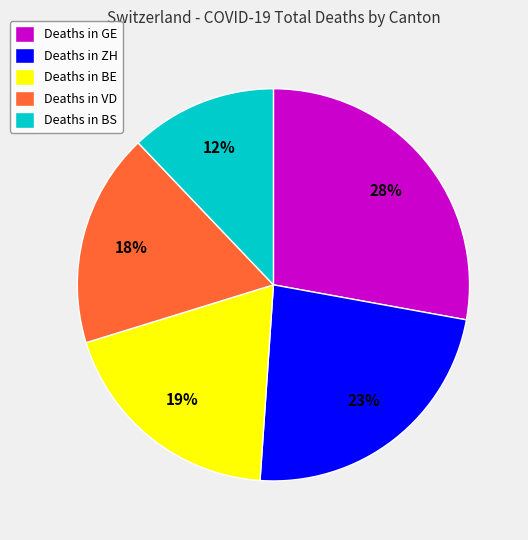

To the nearest percent, what portion does Deaths in ZH represent?

23%